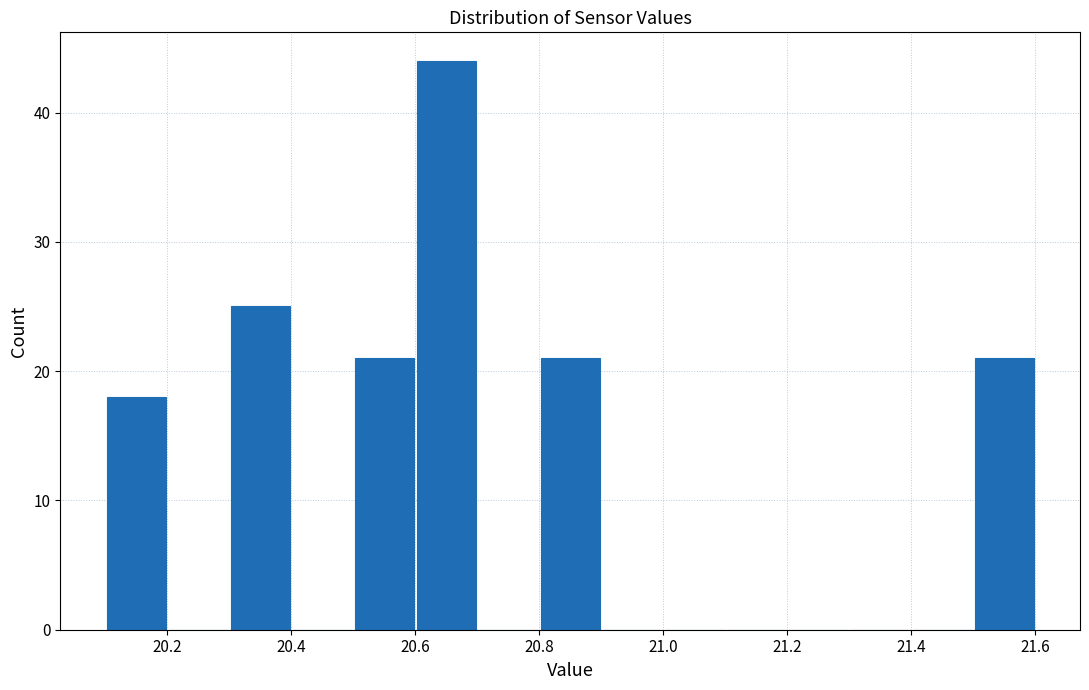

Reading left to right, transcribe this chart: for each bar, give the range it covers on the x-axis and its height. The values are not printed on the chart, so give them approximately, as read against the axis.

20.1 to 20.2: 18
20.2 to 20.3: 0
20.3 to 20.4: 25
20.4 to 20.5: 0
20.5 to 20.6: 21
20.6 to 20.7: 44
20.7 to 20.8: 0
20.8 to 20.9: 21
20.9 to 21.0: 0
21.0 to 21.1: 0
21.1 to 21.2: 0
21.2 to 21.3: 0
21.3 to 21.4: 0
21.4 to 21.5: 0
21.5 to 21.6: 21